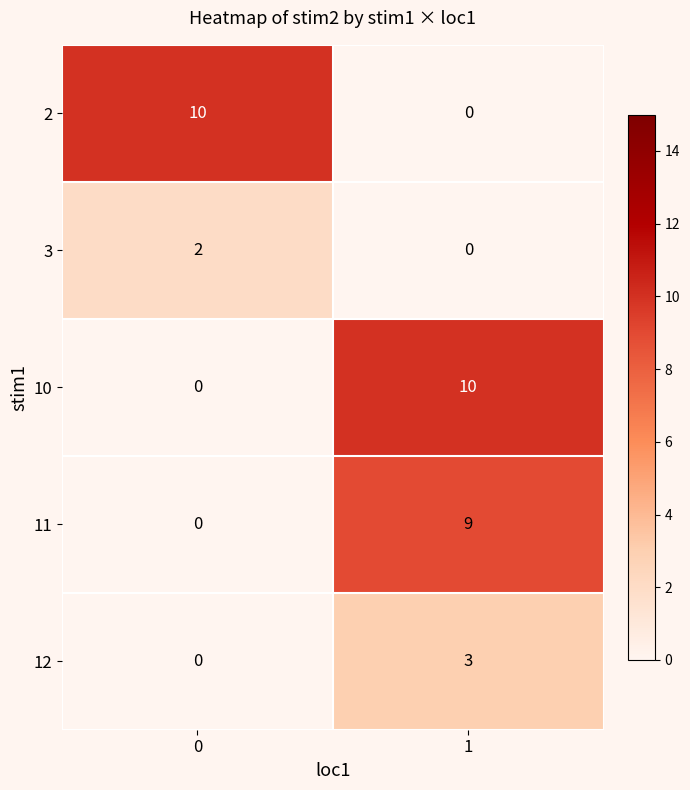

What is the difference between the highest and lowest values at 0?

10